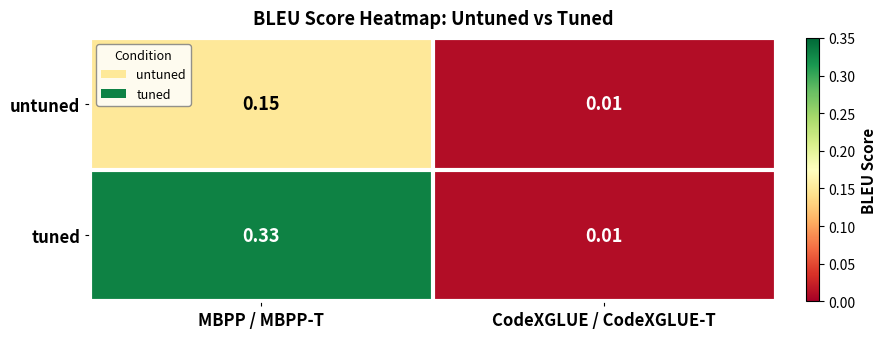

At which category is the sum across all series the highest?

MBPP / MBPP-T